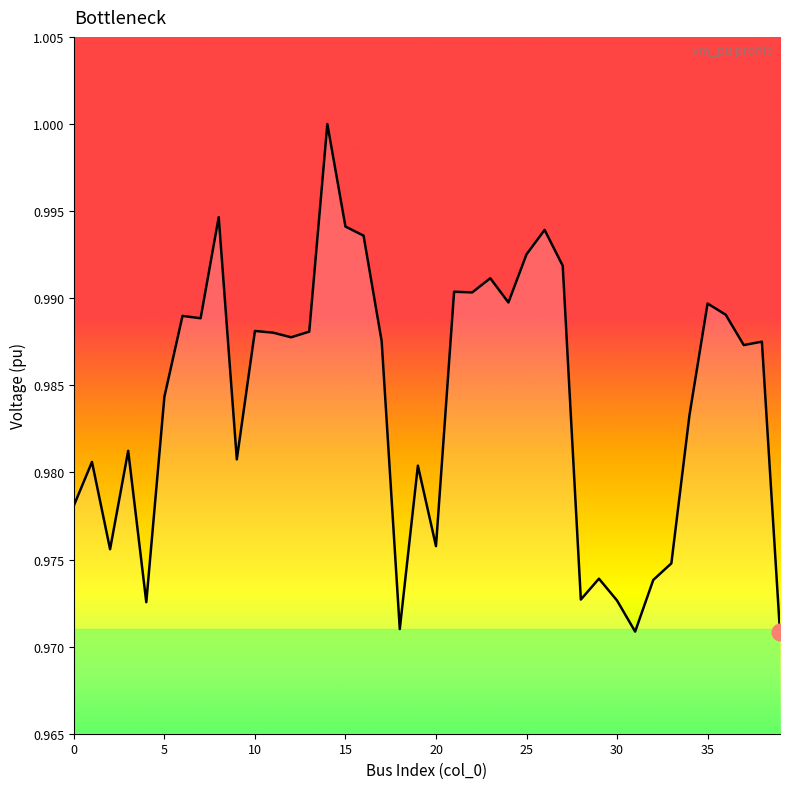

True or false: the data has more than 1 interior local peaks.

True